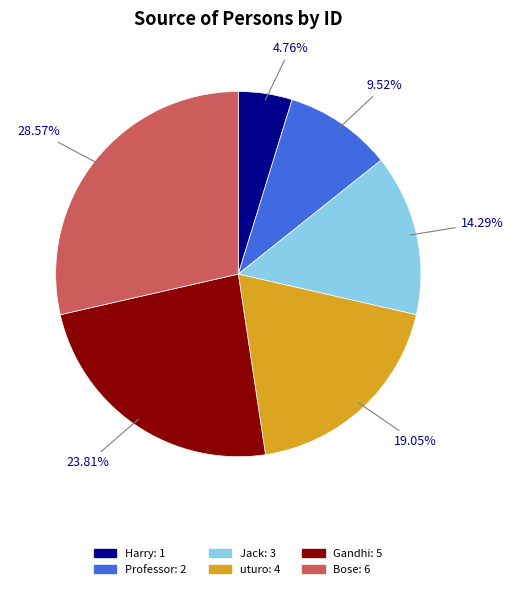

Does any single category account for the majority?

No